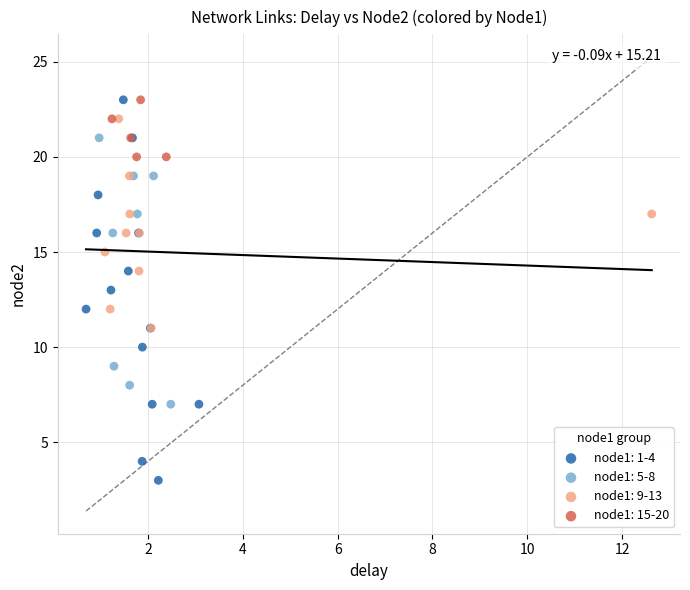

Which series contains the lowest Y value?

node1: 1-4